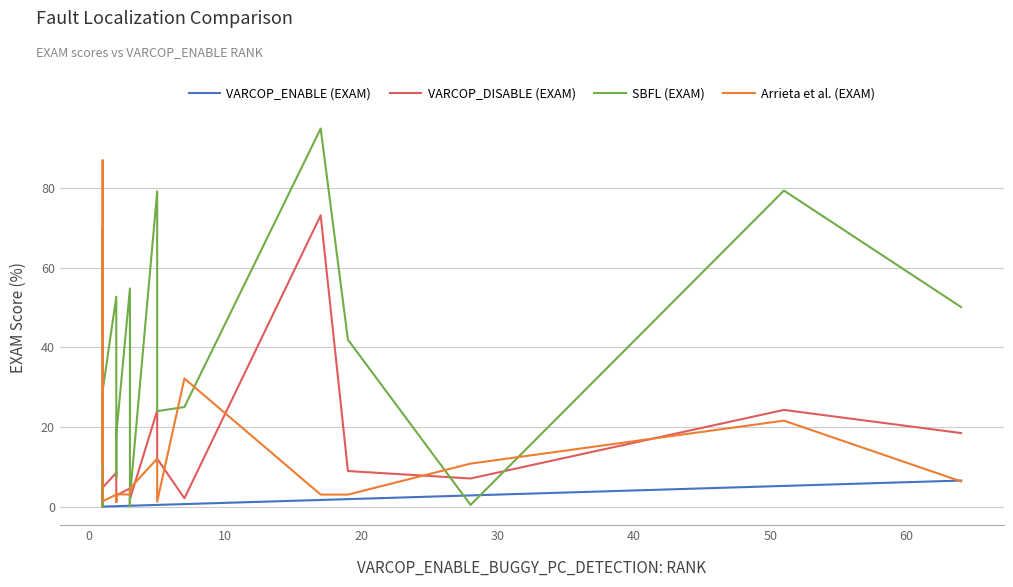

What is the spread (max minus min) of values at 10?

35.6